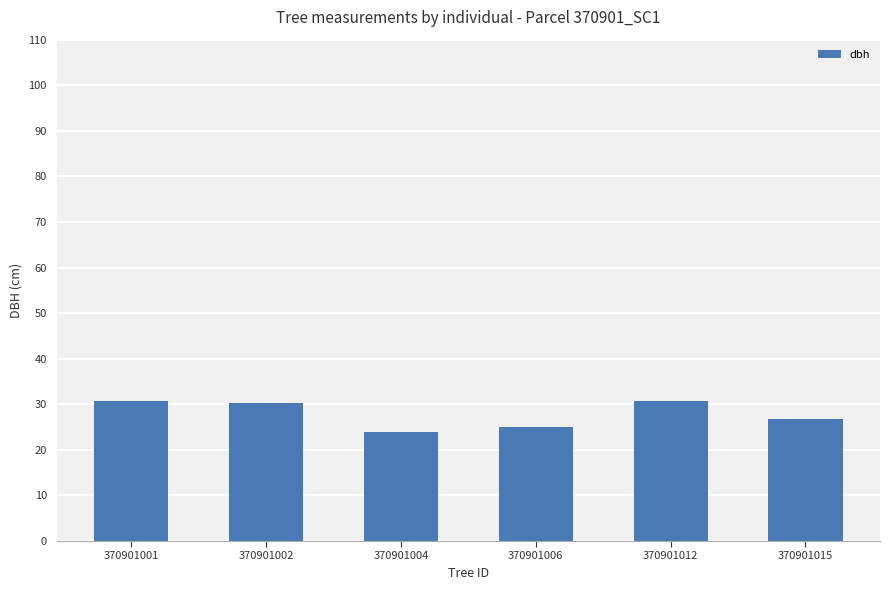

Between 370901002 and 370901004, which is larger?

370901002